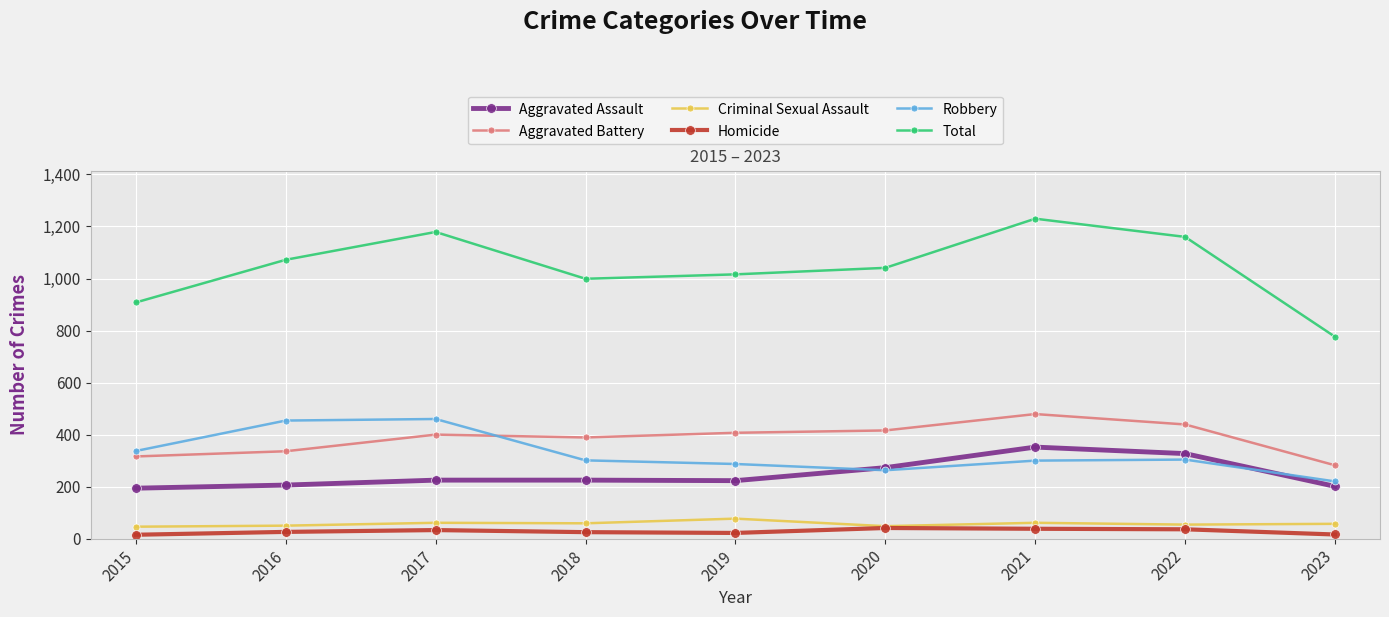

What is the difference between the highest and lowest values at 2017?

1146